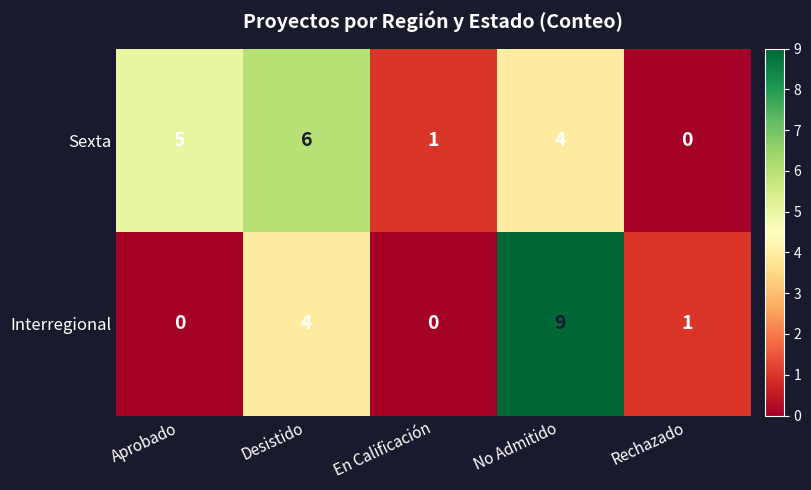

True or false: Sexta has a value of 6 at Desistido.

True